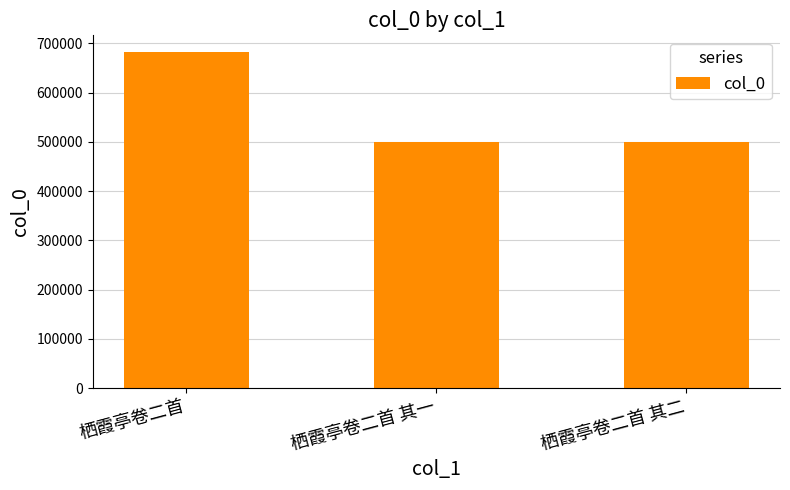

Between 栖霞亭卷二首 其一 and 栖霞亭卷二首, which is larger?

栖霞亭卷二首